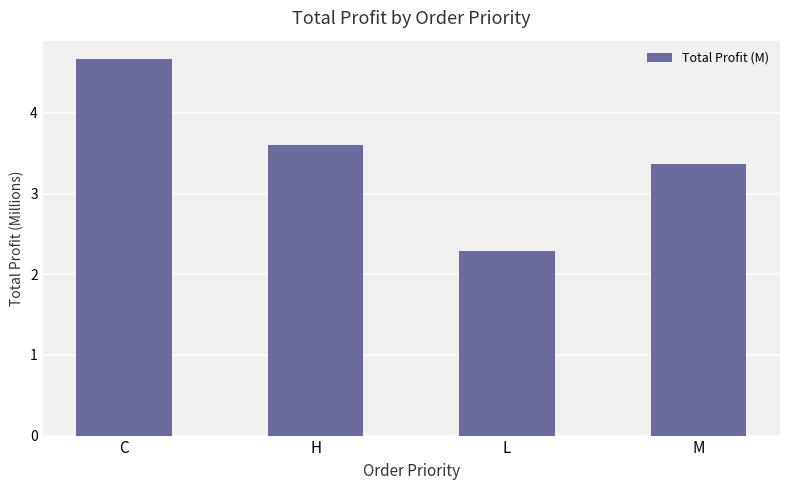

What is the greatest value displayed?

4.7